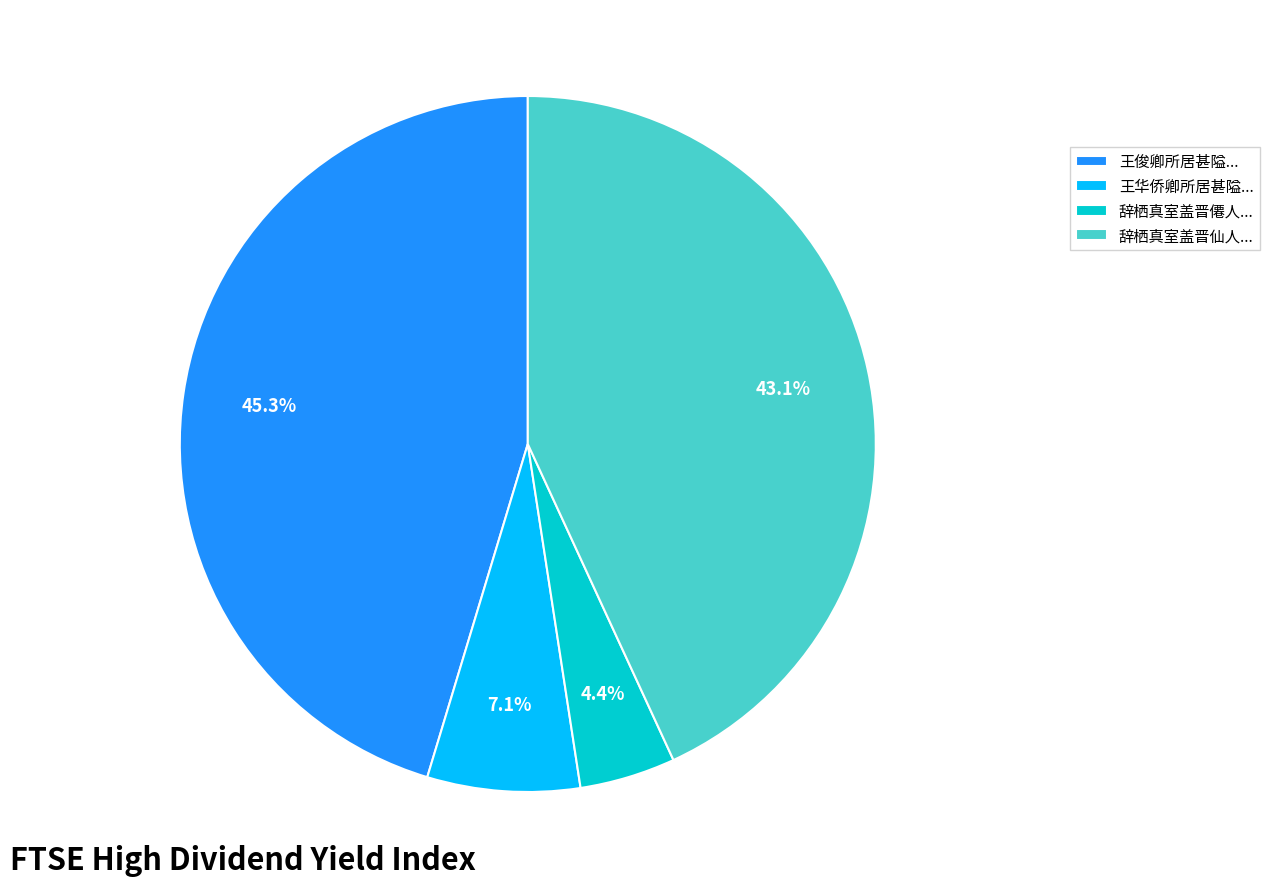

Approximately how many times larger is the value at 辞栖真室盖晋僊人... compared to 王华侨卿所居甚隘...?

0.6